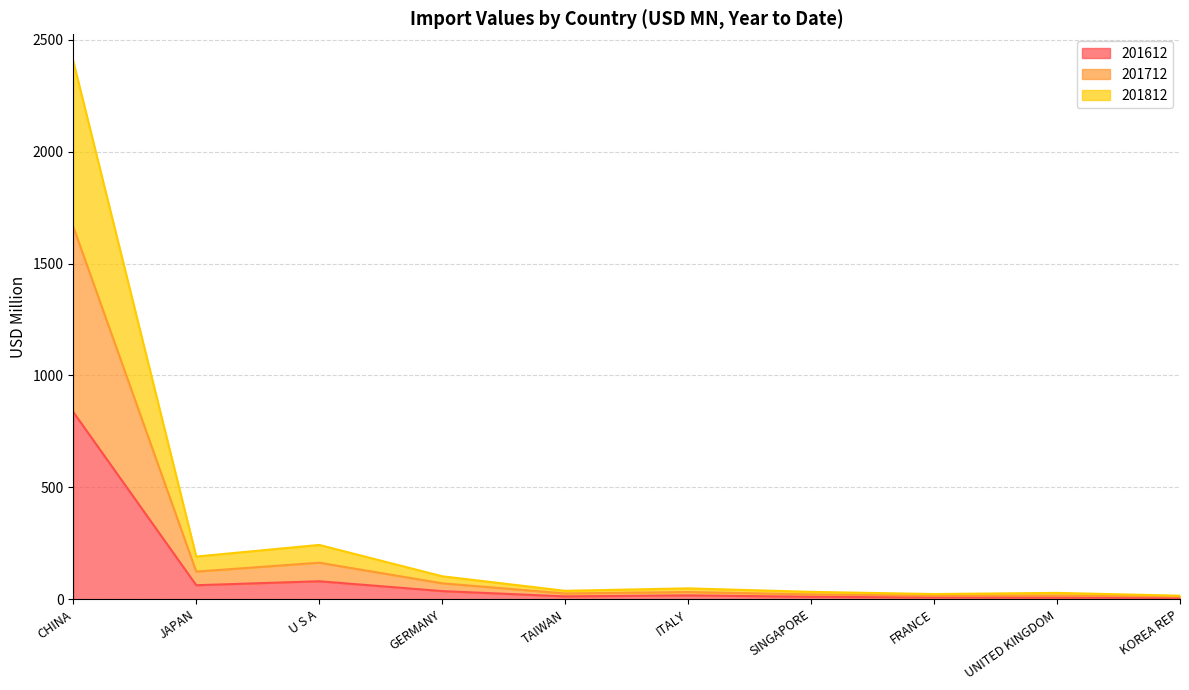

At which category is the sum across all series the highest?

CHINA